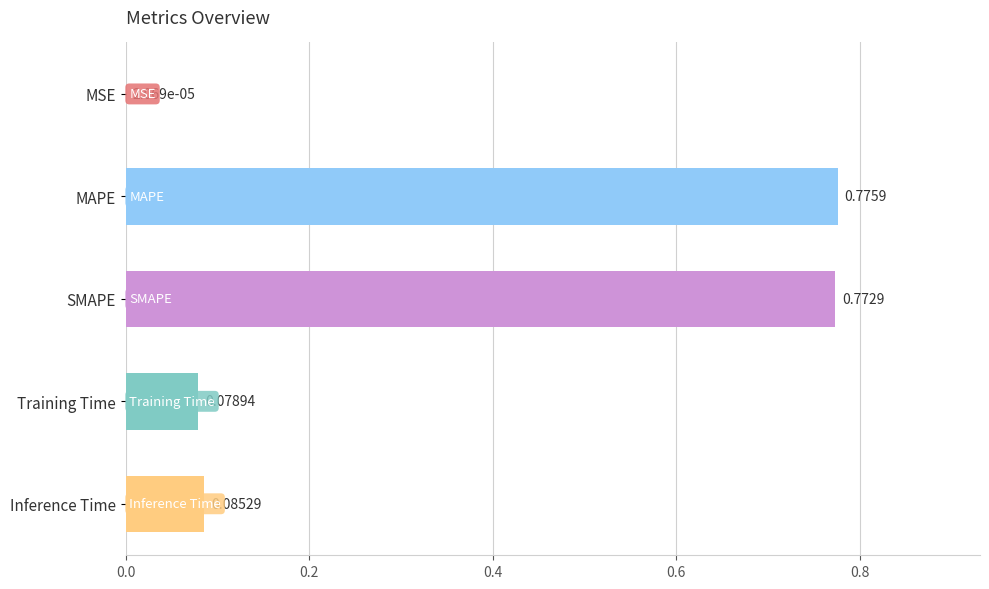

Which has a higher value, MSE or Inference Time?

Inference Time